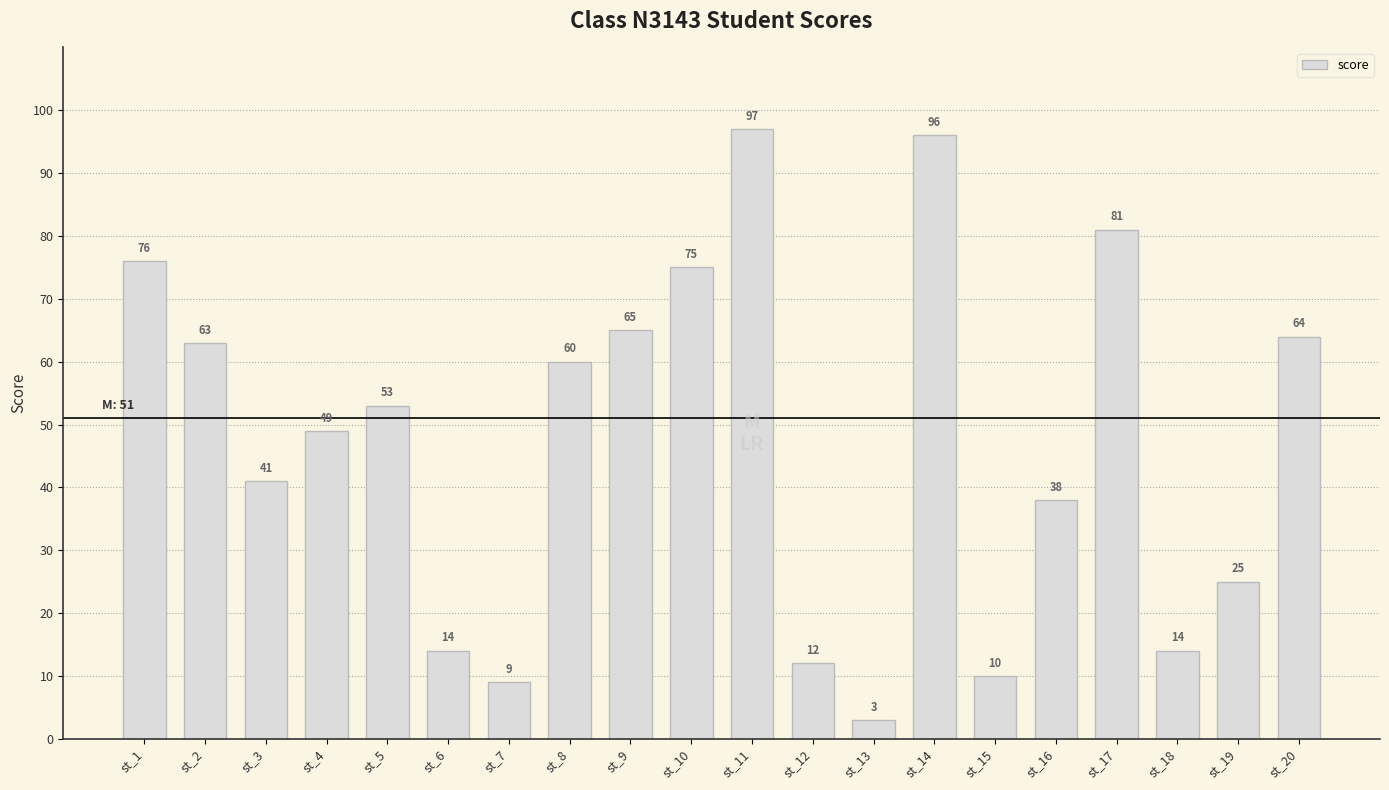

What is the change in value from st_8 to st_10?

+15